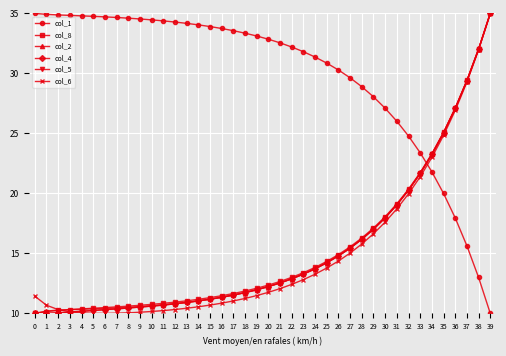

Count the number of categories in the chart.

40